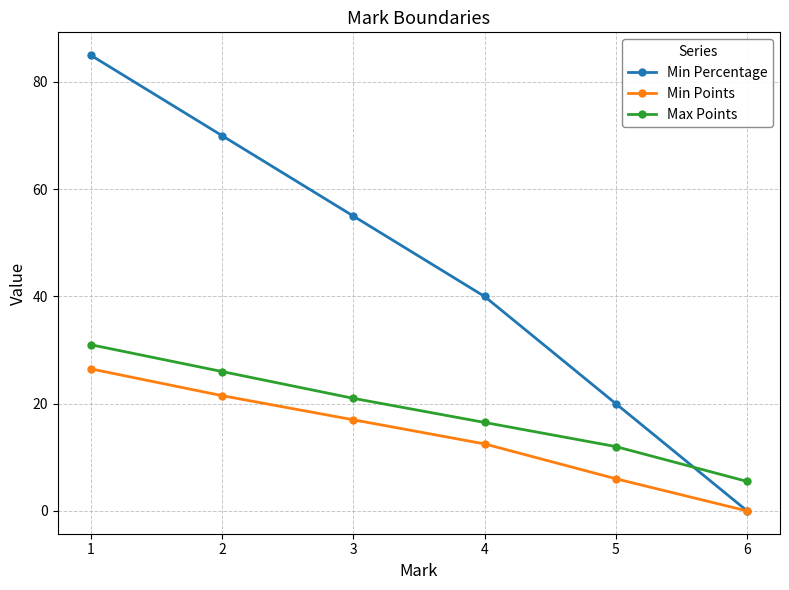

At which category is the sum across all series the highest?

1